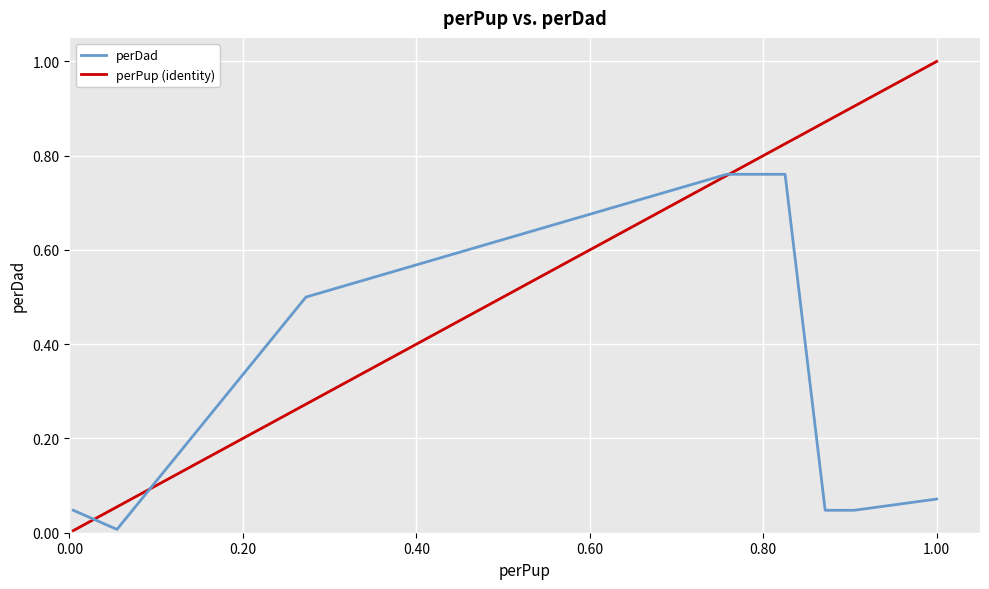

List the series in order of their overall mean, lowest first.

perDad, perPup (identity)